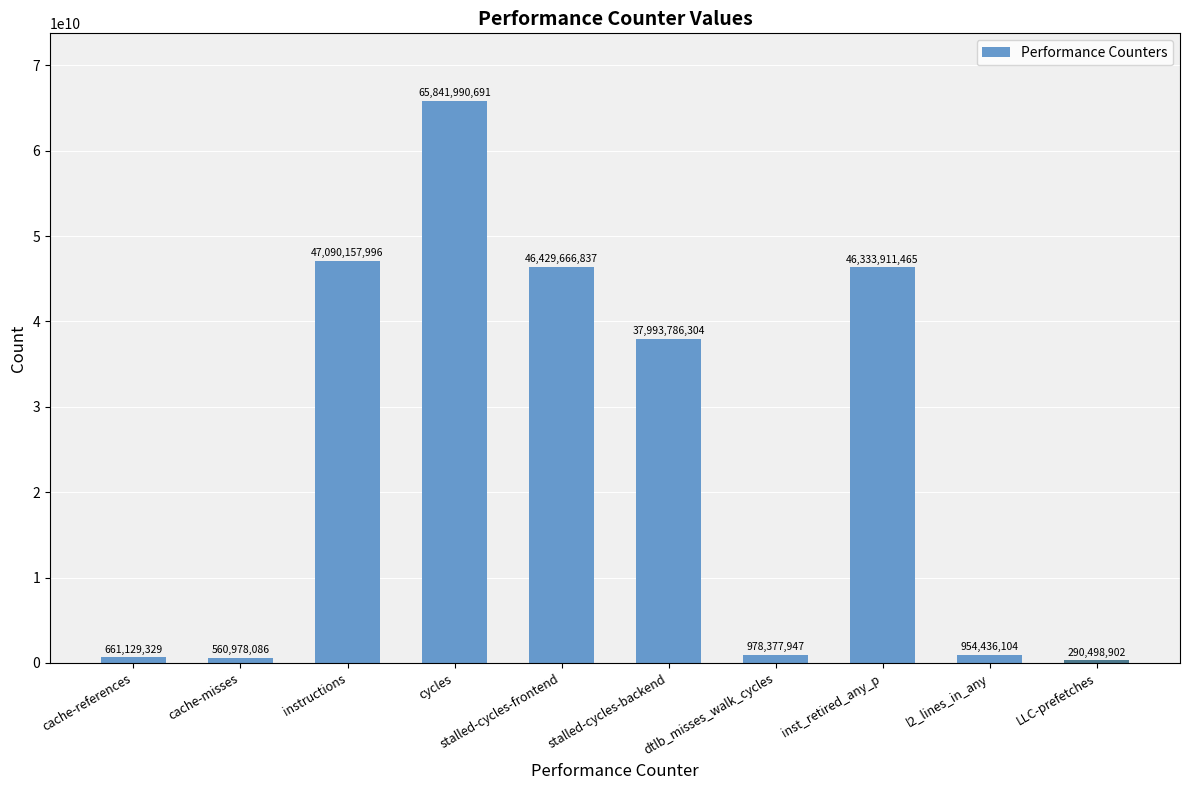

What is the label of the 10th bar from the left?

LLC-prefetches